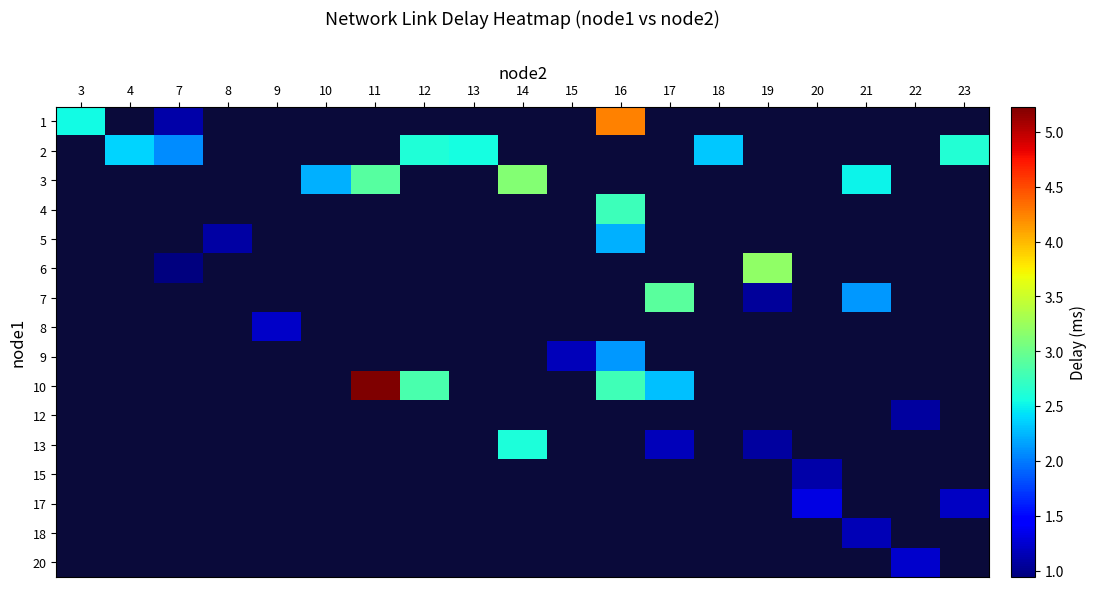

How many categories are shown in the chart?

19